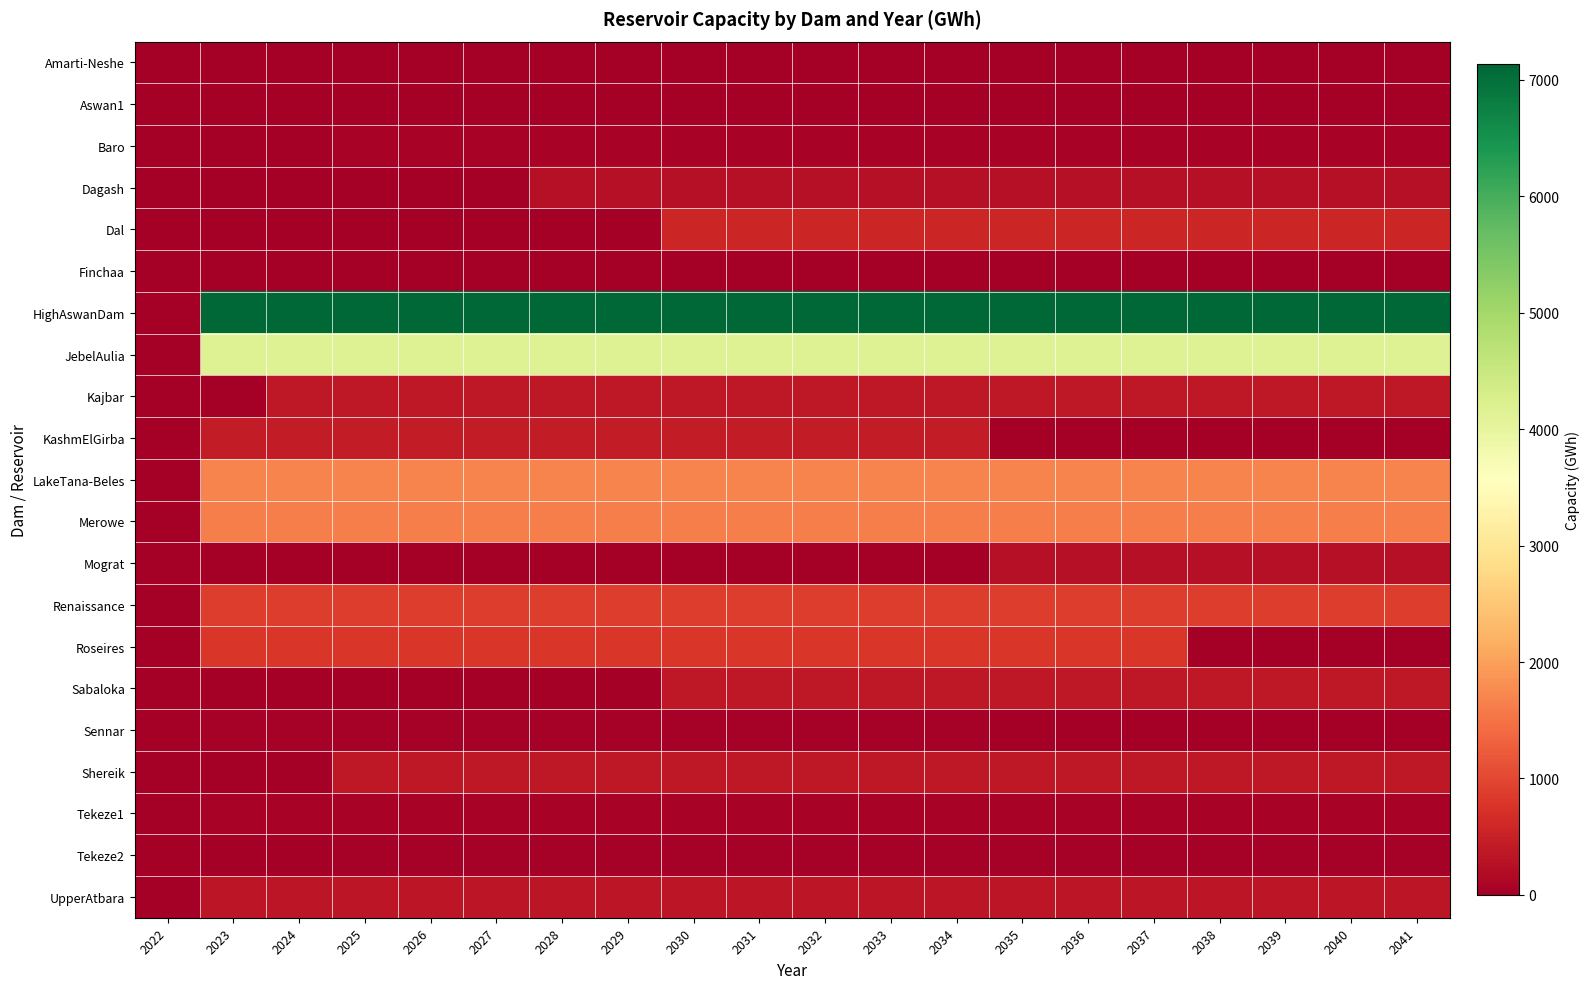

How many distinct data groups are displayed?

21